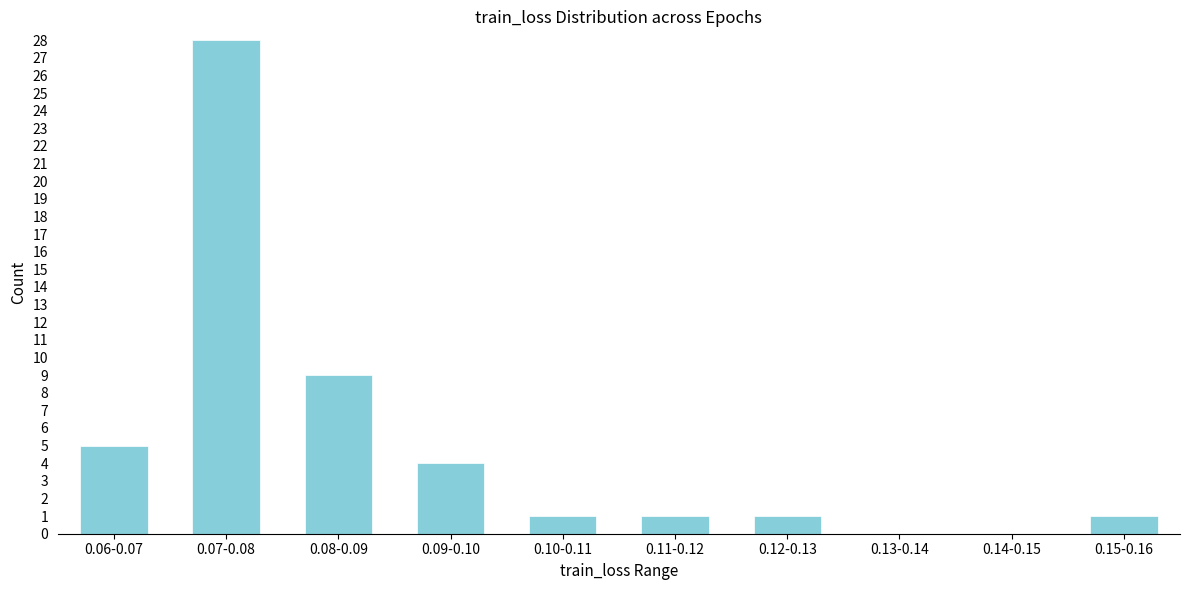

Reading left to right, extract all data points from this chart.

0.06-0.07=5	0.07-0.08=28	0.08-0.09=9	0.09-0.10=4	0.10-0.11=1	0.11-0.12=1	0.12-0.13=1	0.13-0.14=0	0.14-0.15=0	0.15-0.16=1